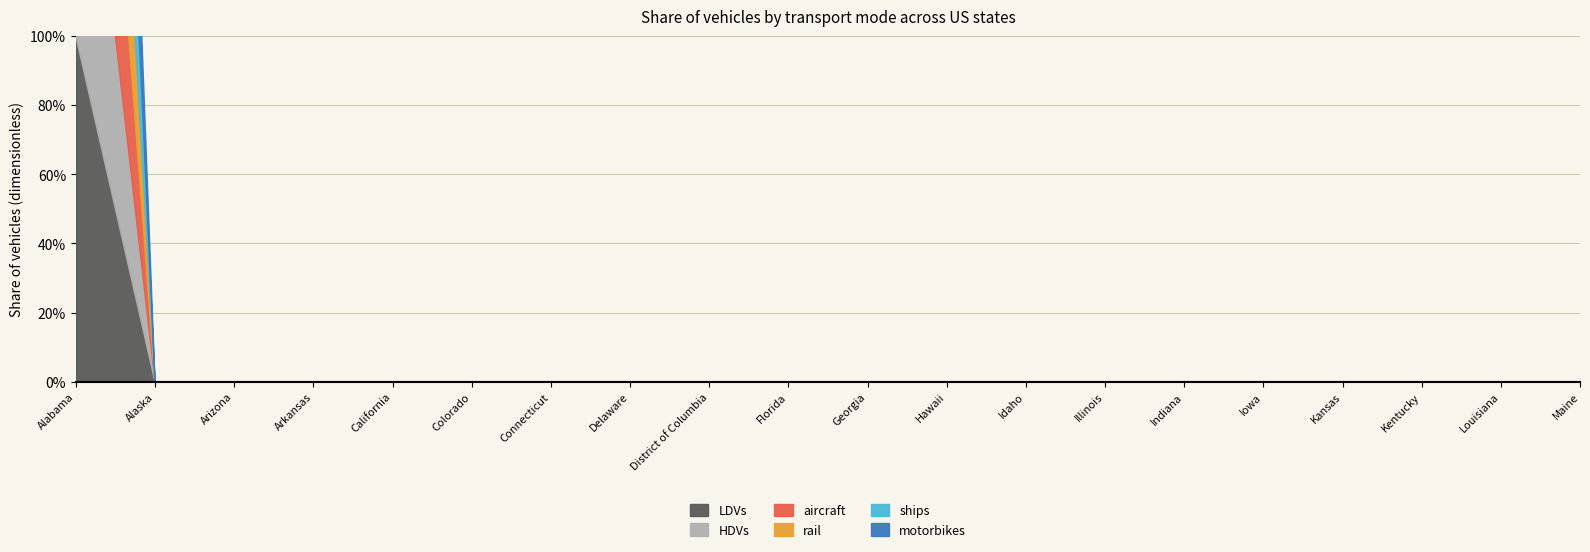

At which category is the sum across all series the highest?

Alabama